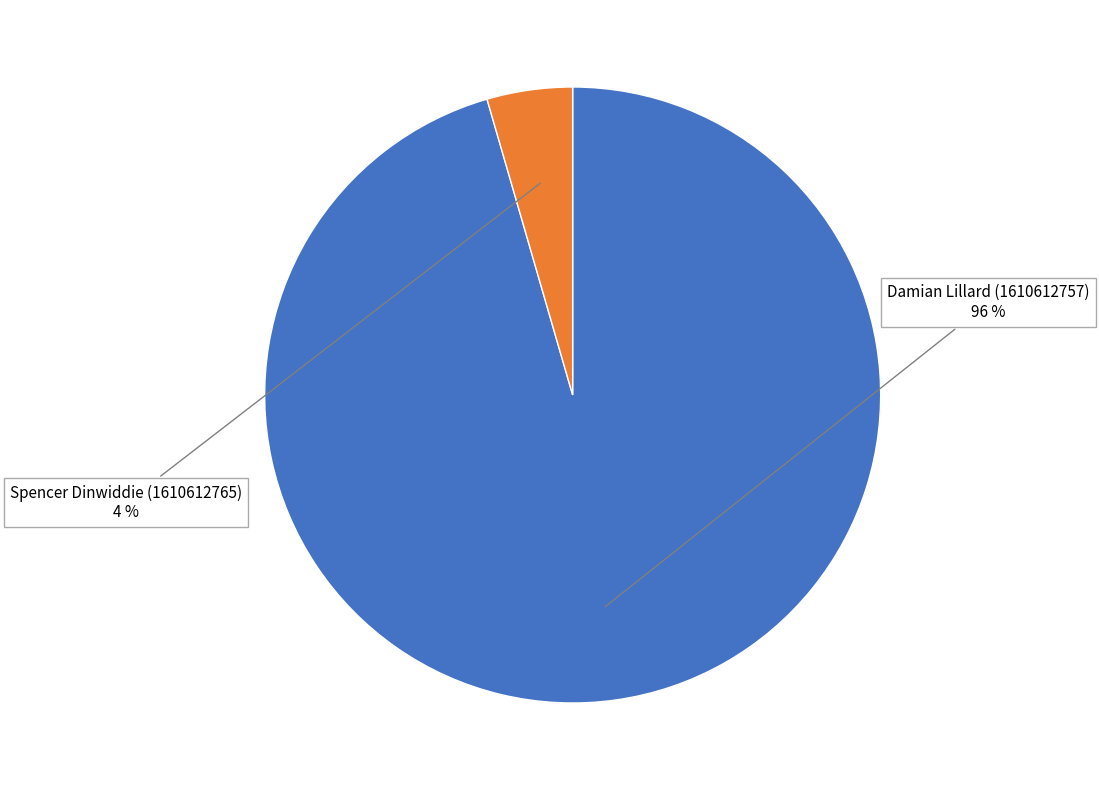

To the nearest percent, what is the average slice percentage?

50%